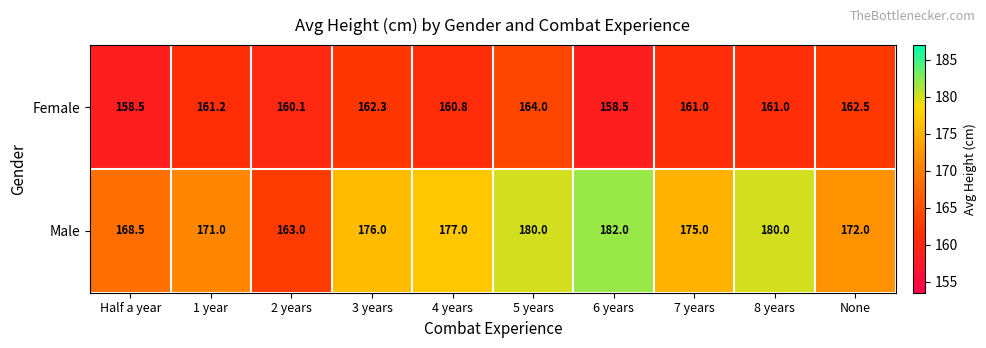

Rank the series by their average value, from highest to lowest.

Male, Female